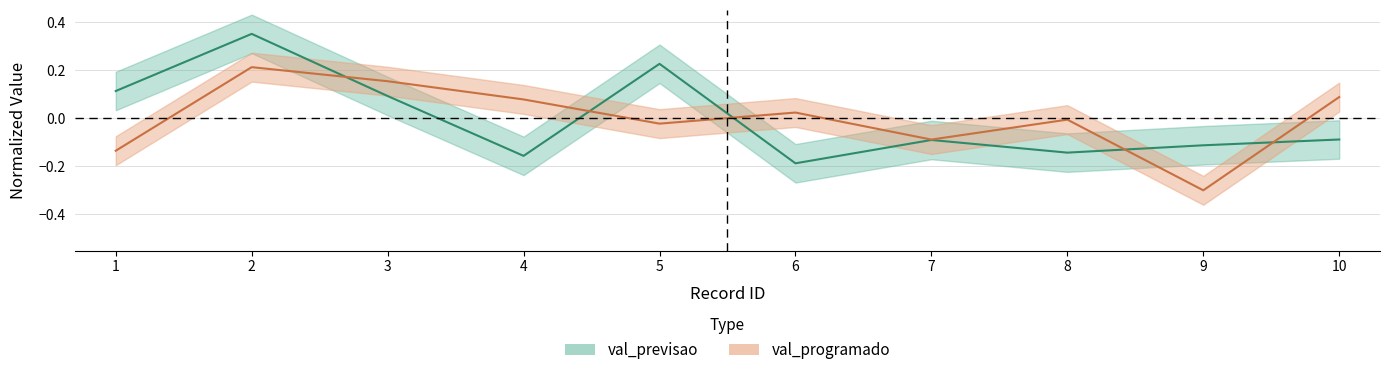

True or false: val_previsao has a value of 0.2 at 5.

True